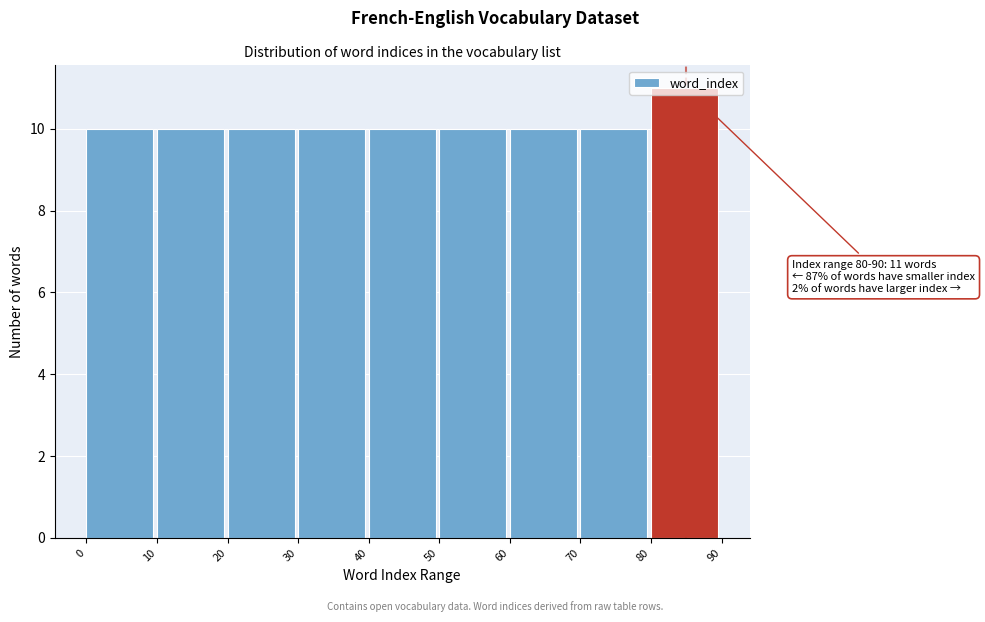

Which range on the x-axis has the tallest bar?

80 to 90